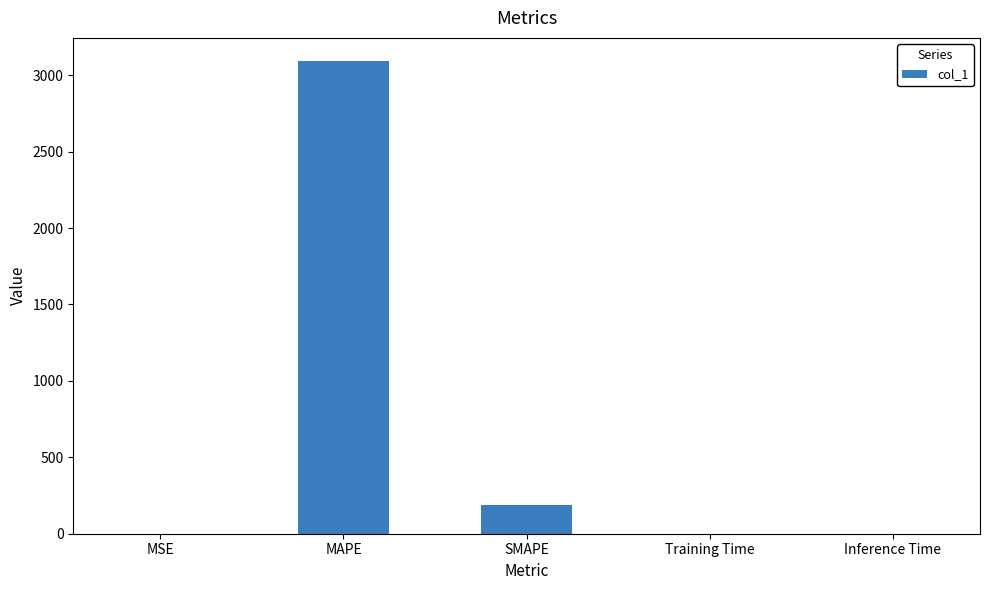

What is the change in value from MAPE to SMAPE?

-2902.2